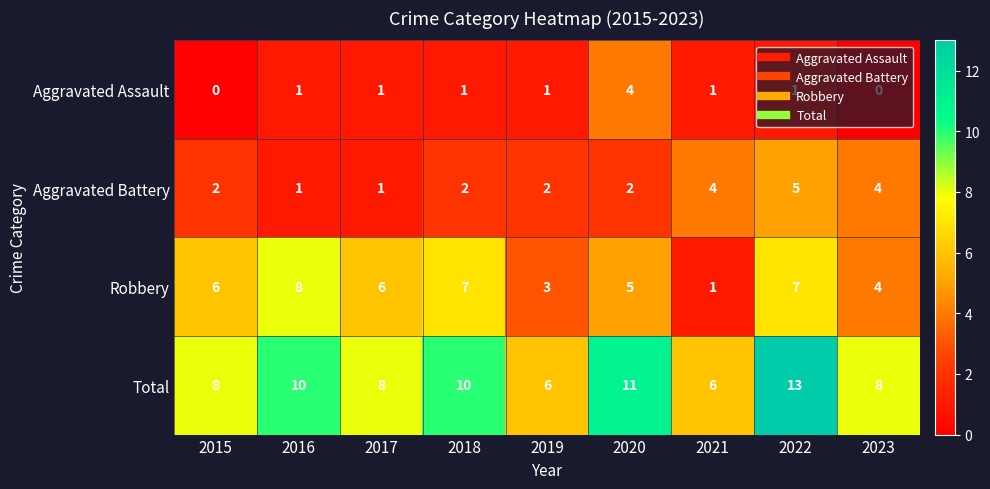

What is the total value across all series at 2022?

26